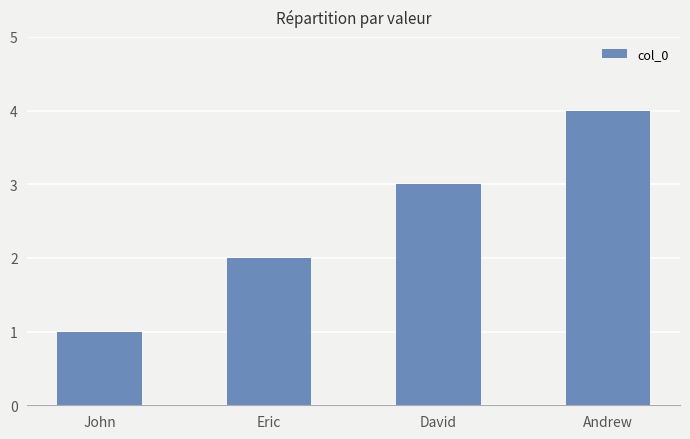

Which category has the highest value across all series?

Andrew